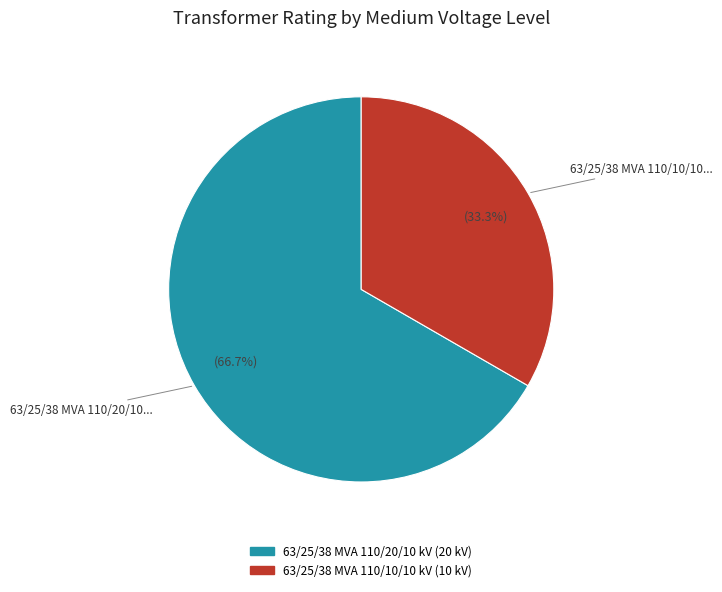

Rank the categories by value from highest to lowest.

63/25/38 MVA 110/20/10 kV, 63/25/38 MVA 110/10/10 kV